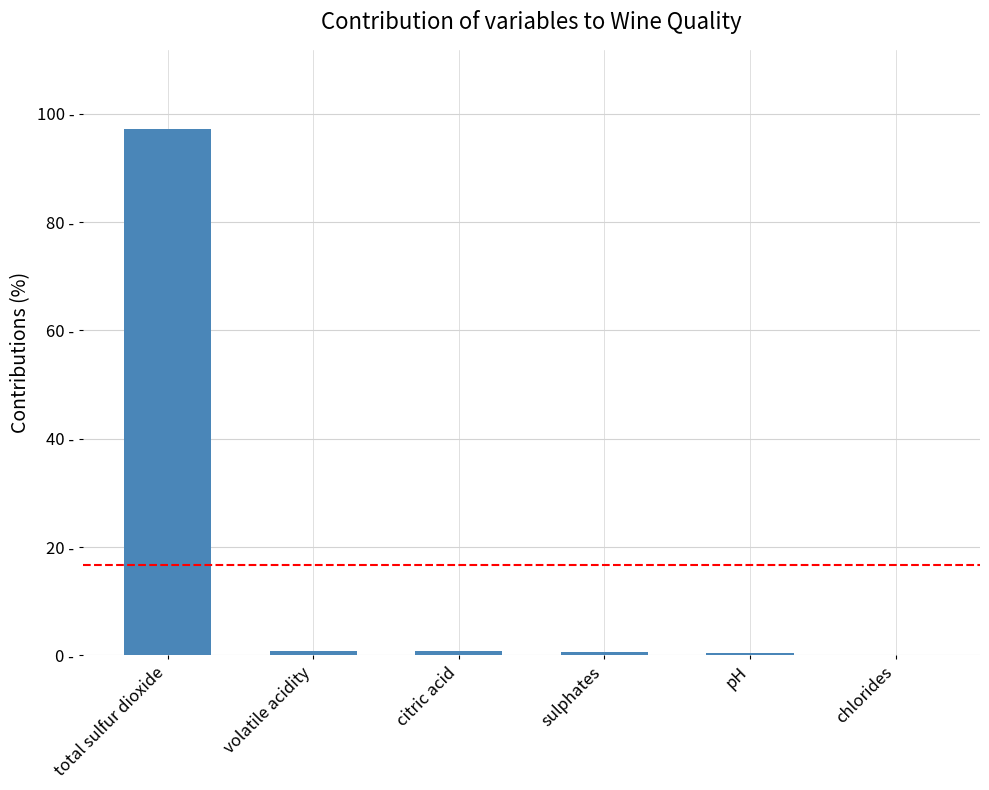

What is the change in value from sulphates to chlorides?

-0.5